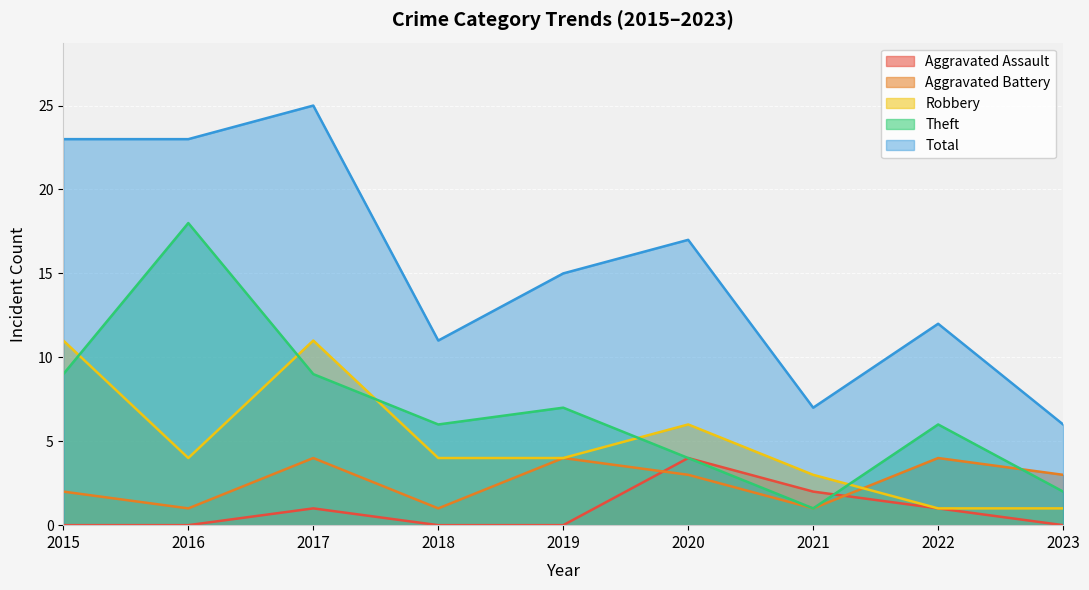

Rank the categories by Theft value from lowest to highest.

2021, 2023, 2020, 2018, 2022, 2019, 2015, 2017, 2016